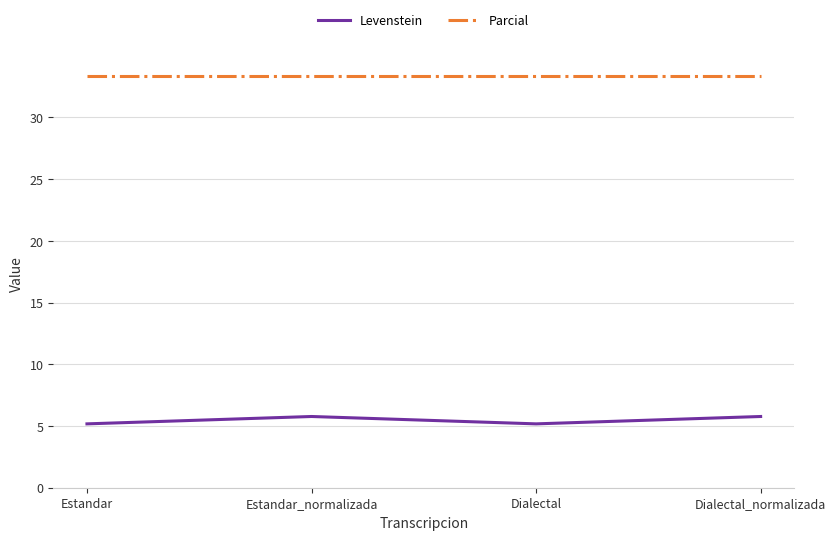

What is the average value of the Parcial series?

33.3